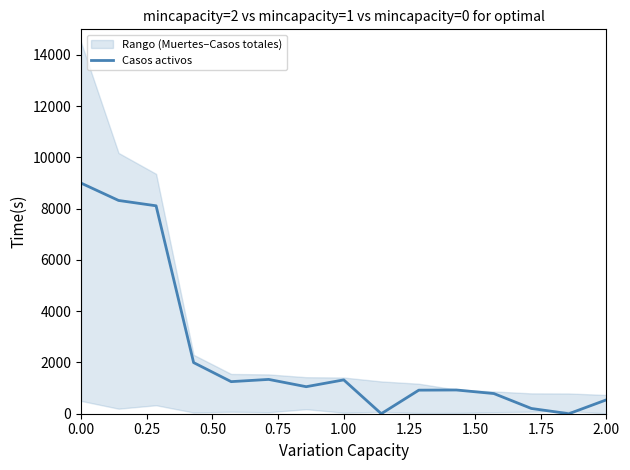

Is it true that the value at 2.00 is 786.8?

False